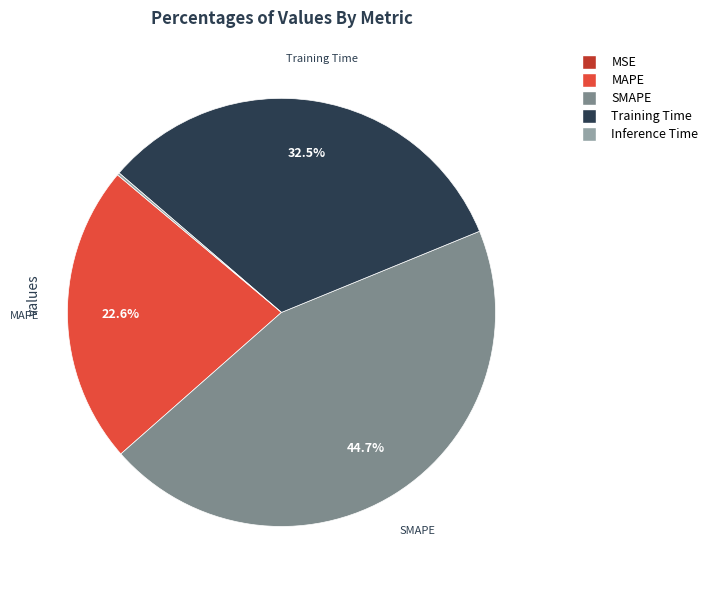

Do MAPE and SMAPE together represent more than half of the pie?

Yes